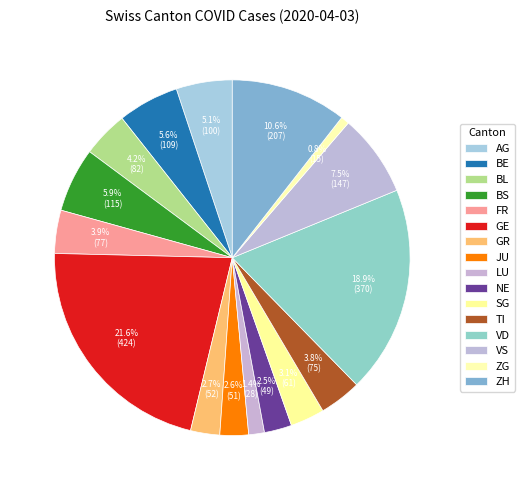

How many slices are in this pie chart?

16